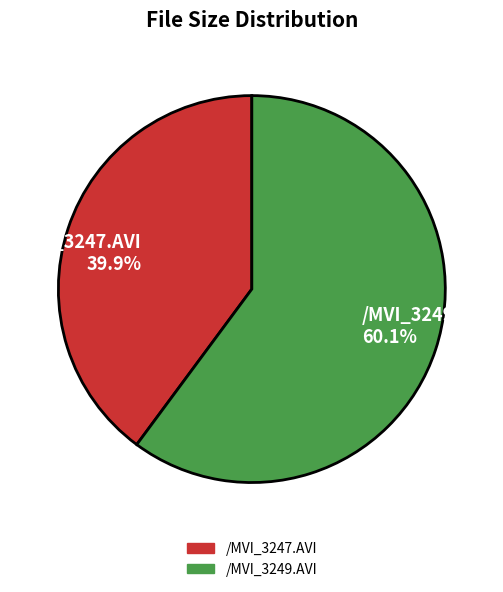

Rank the categories by value from highest to lowest.

/MVI_3249.AVI, /MVI_3247.AVI